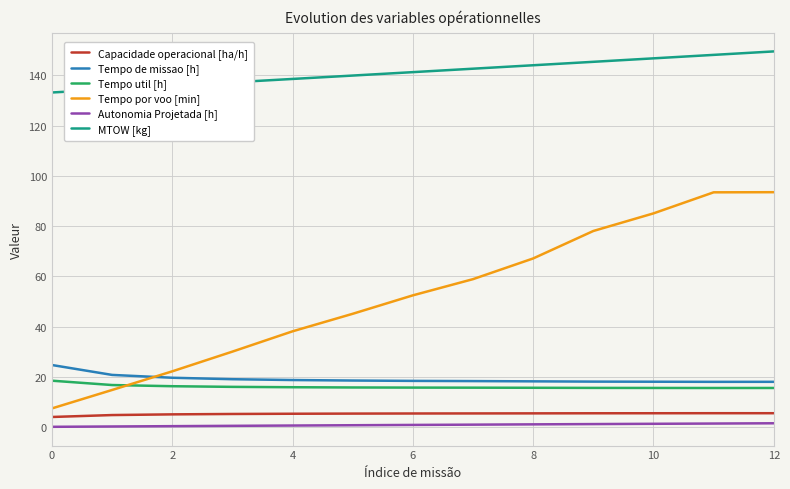

Which series has the largest total across all categories?

MTOW [kg]